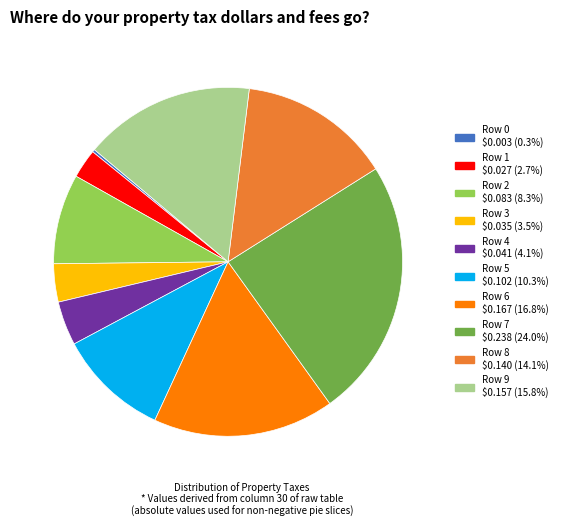

Combined, do Row 1 and Row 4 account for over 50%?

No